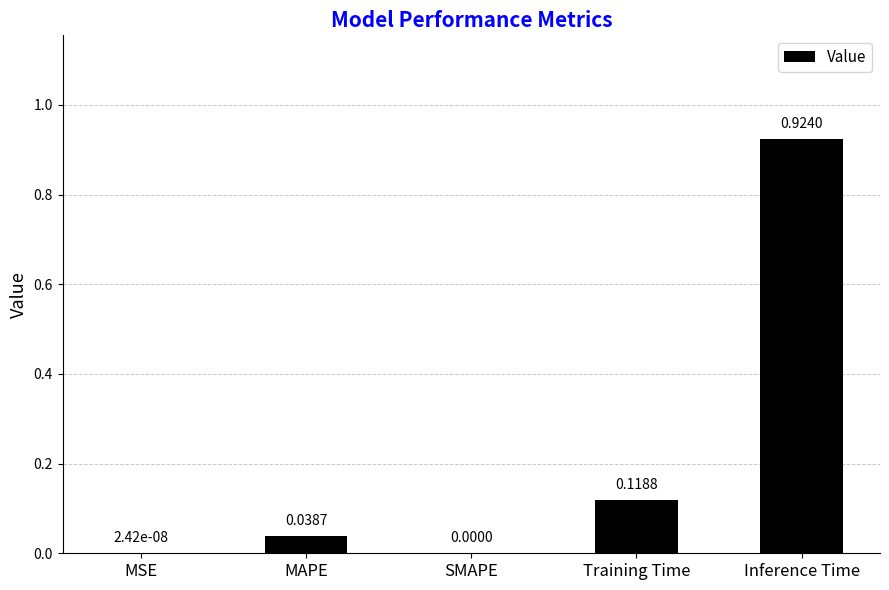

What is the sum of all values?

1.1